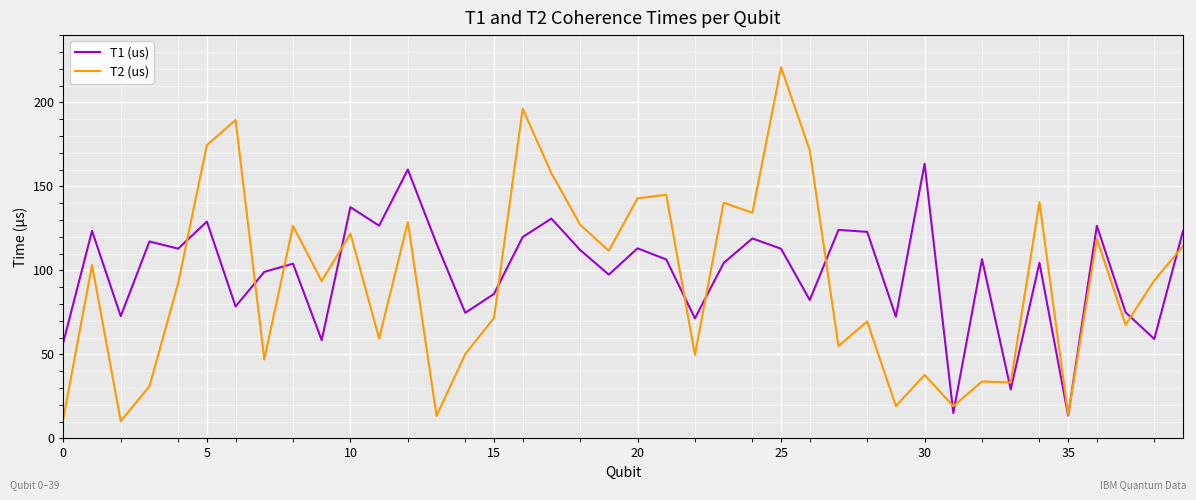

How many series are shown in this chart?

2